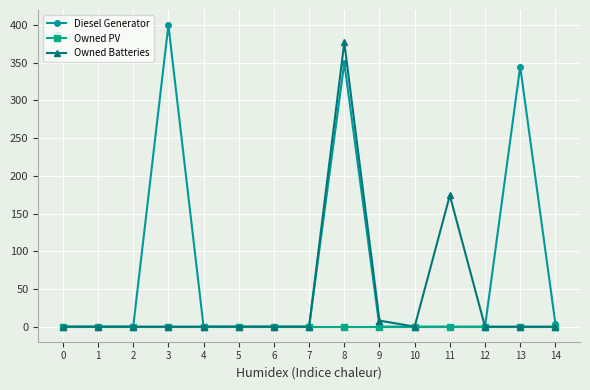

True or false: Owned PV has a value of 0 at 5.

True